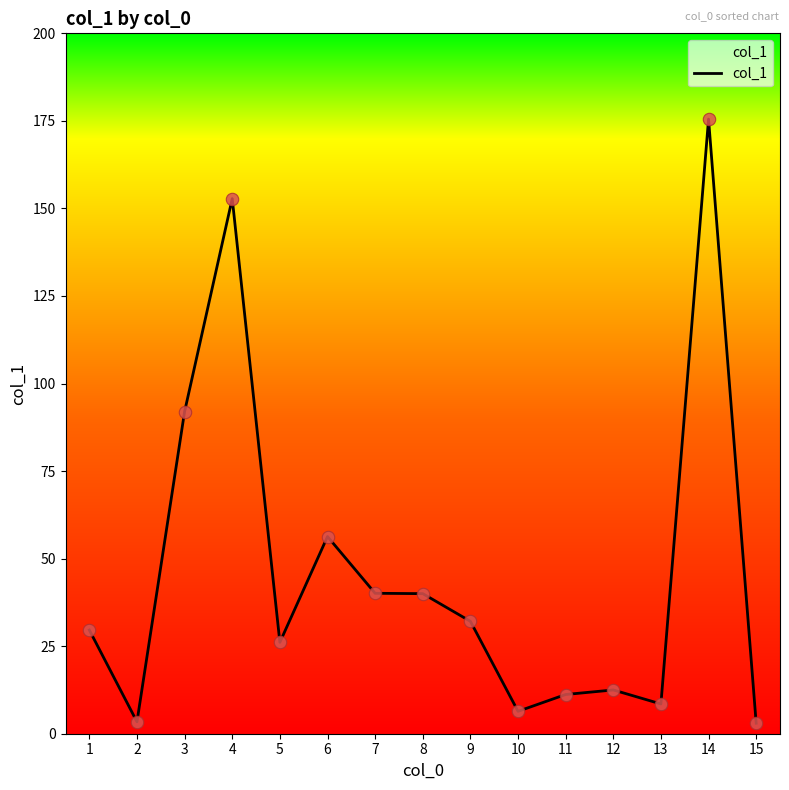

Between 8 and 13, which is larger?

8